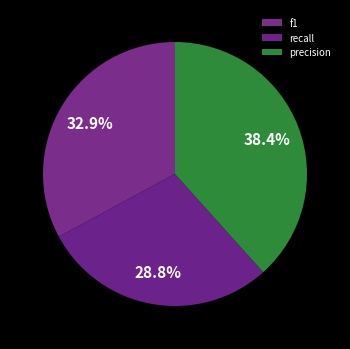

The recall slice represents 39% of the pie. True or false?

False